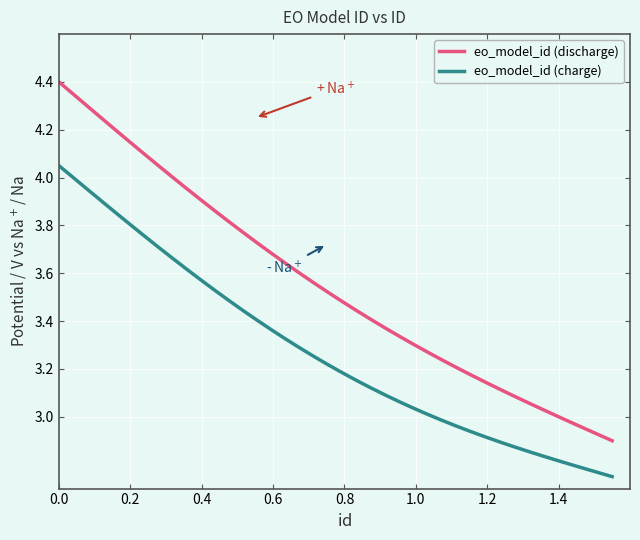

What is the difference between the maximum and minimum values in the eo_model_id (discharge) series?

1.5